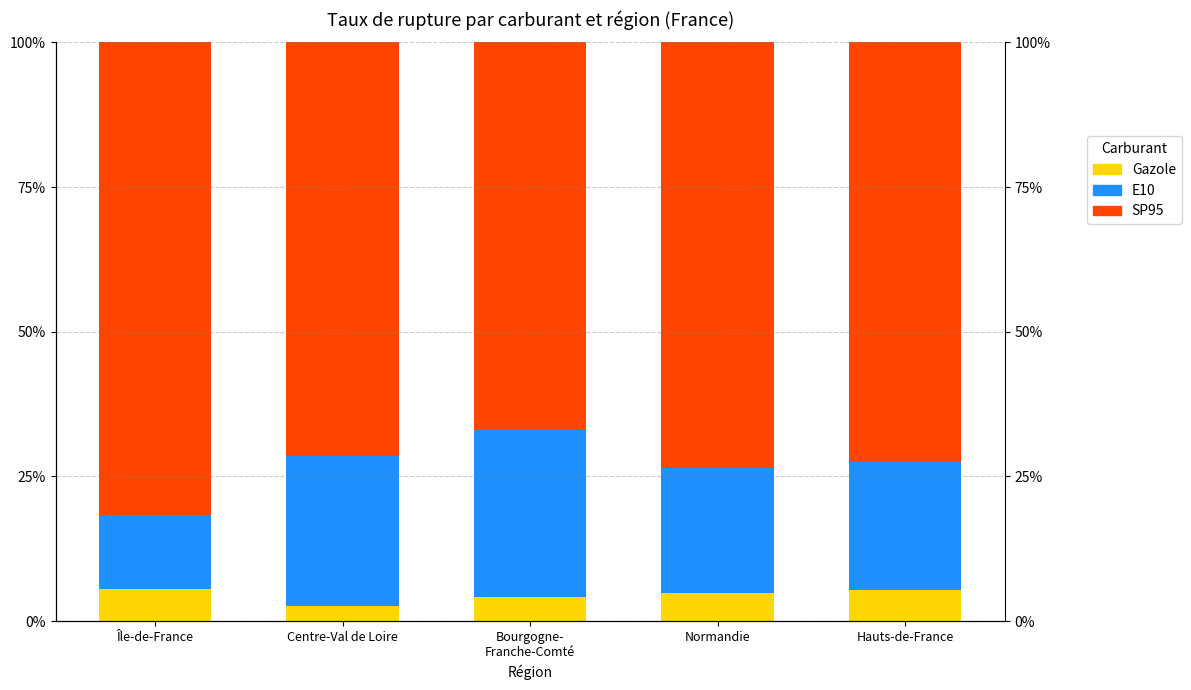

How many groups of bars are there?

5